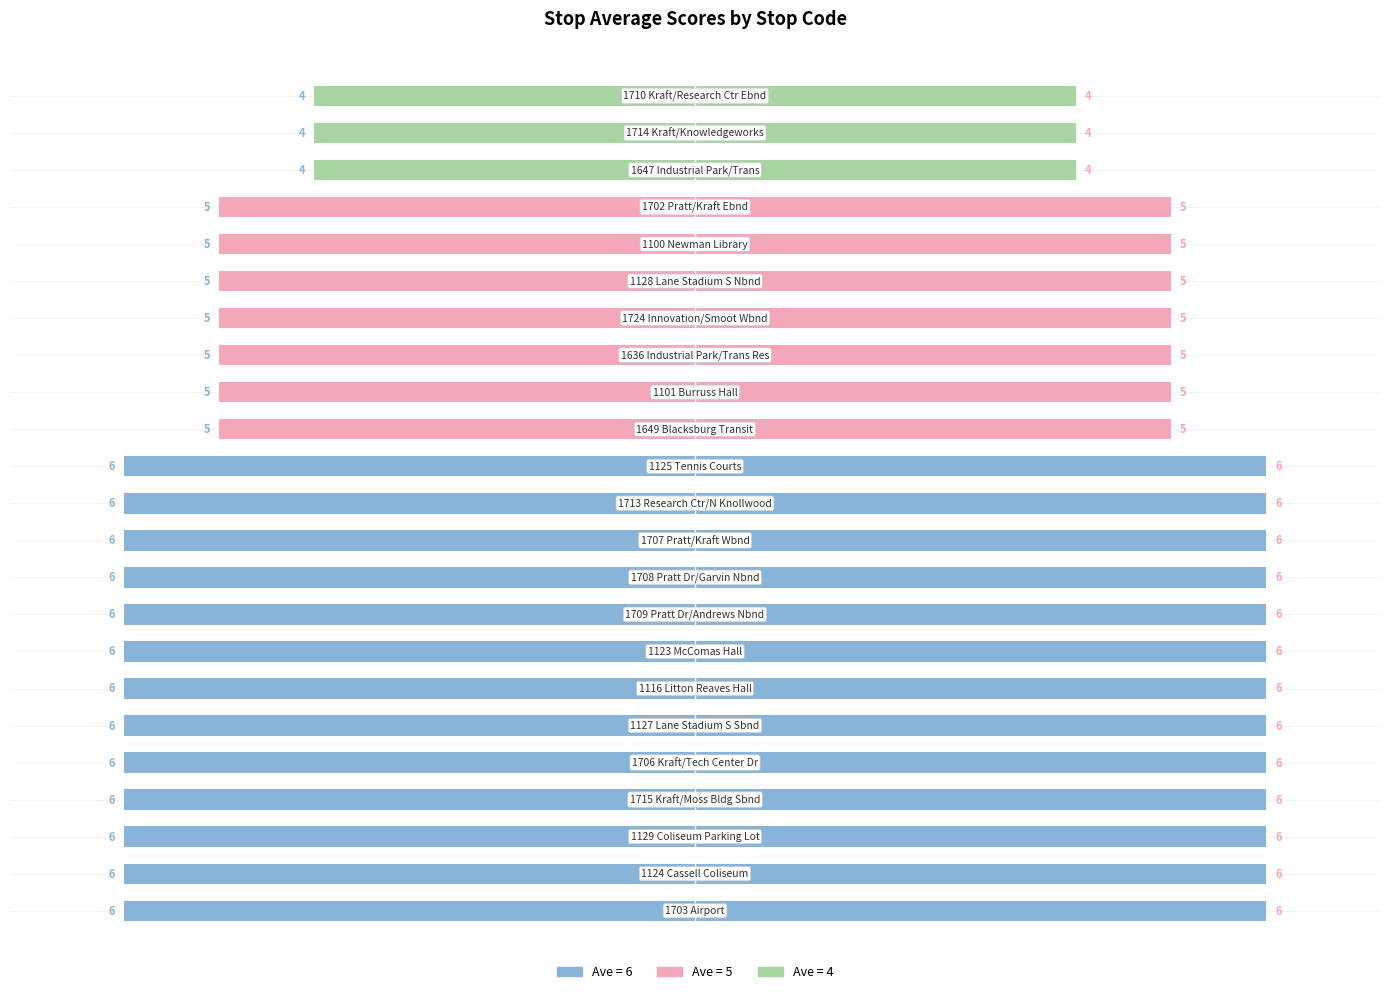

What is the value of the ave (right) bar at the 12th from the left?

6